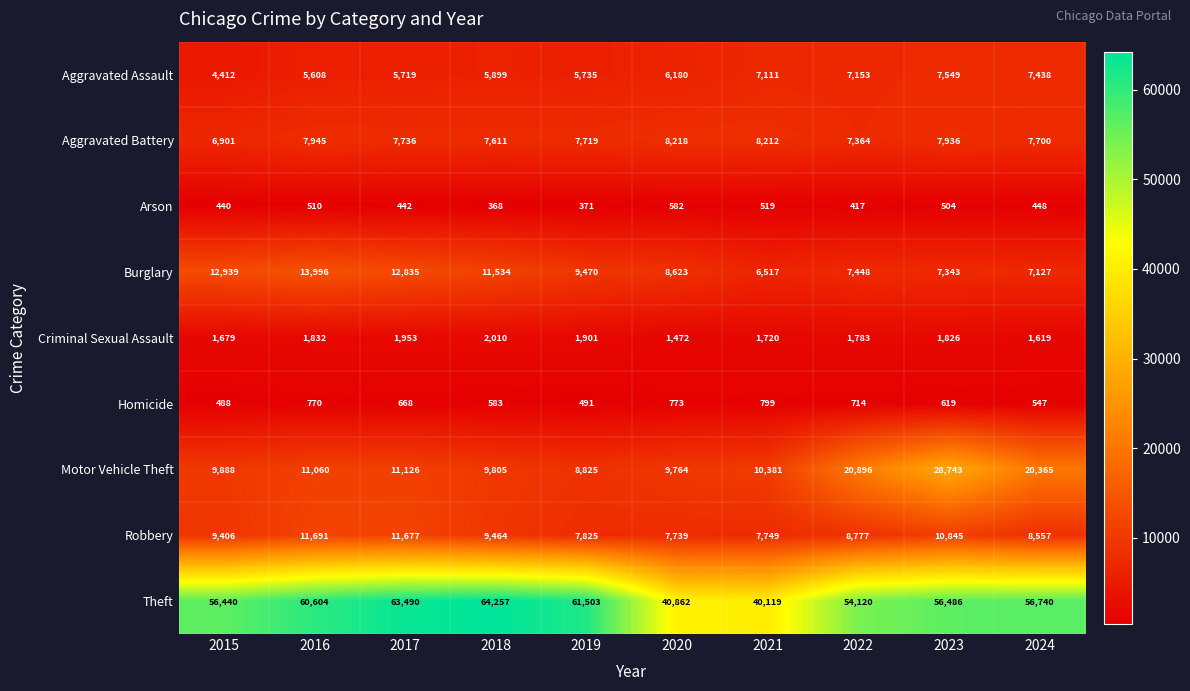

What is the minimum value shown in the chart?

368